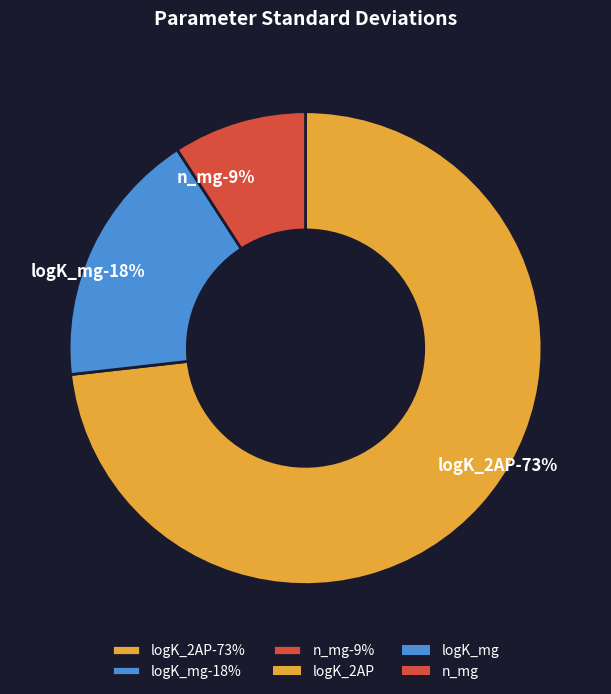

To the nearest percent, what is the combined percentage of n_mg and logK_mg?

27%